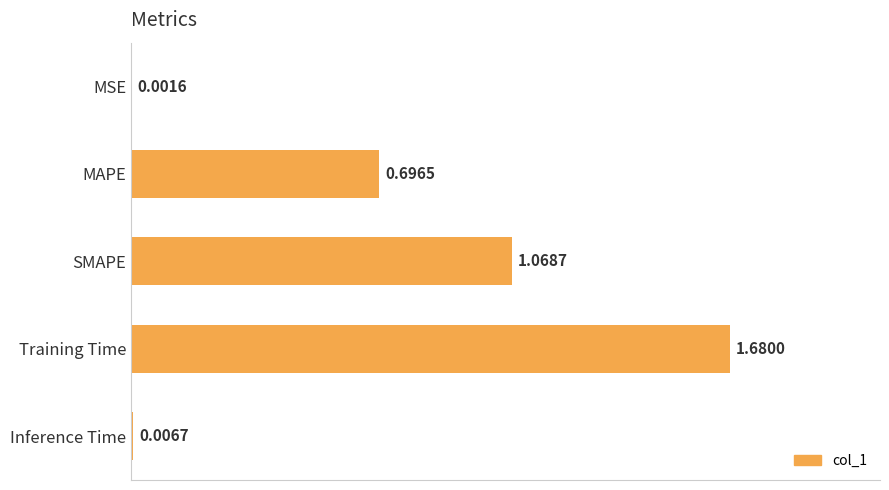

Where is the data nearest to the value 0?

MSE